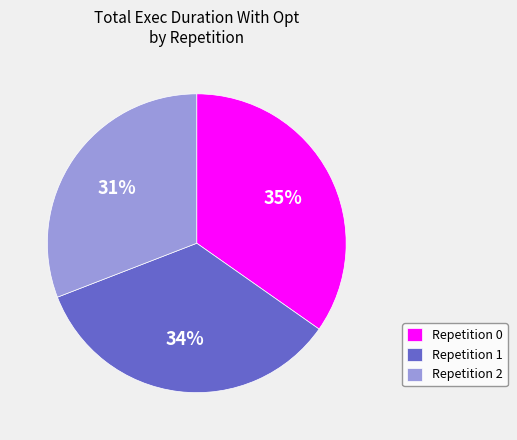

Is the sum of Repetition 0 and Repetition 1 greater than half?

Yes